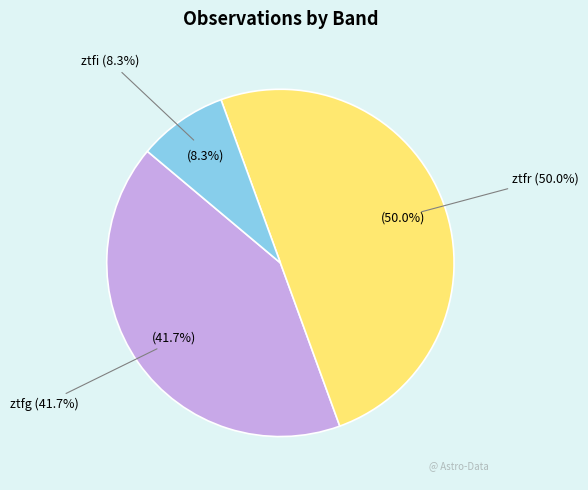

How many segments does this pie chart have?

3